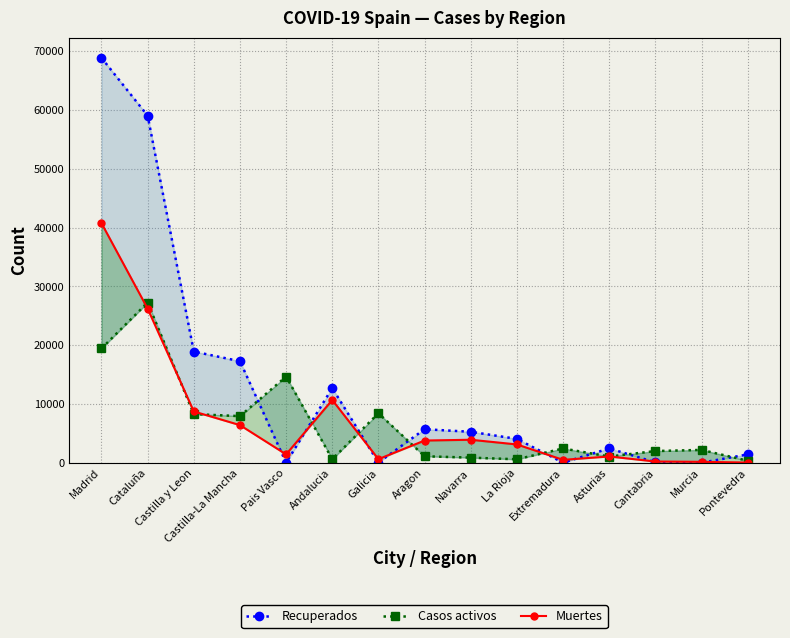

True or false: Muertes and Casos activos cross at least once.

True